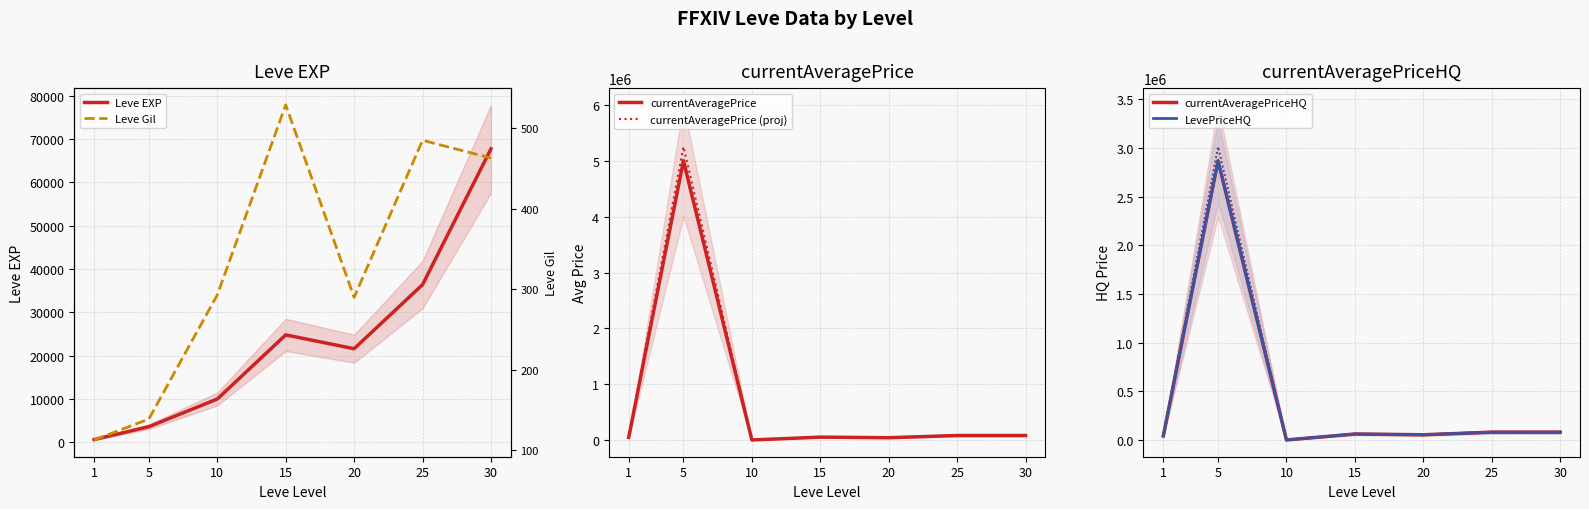

How many lines are shown in the chart?

6